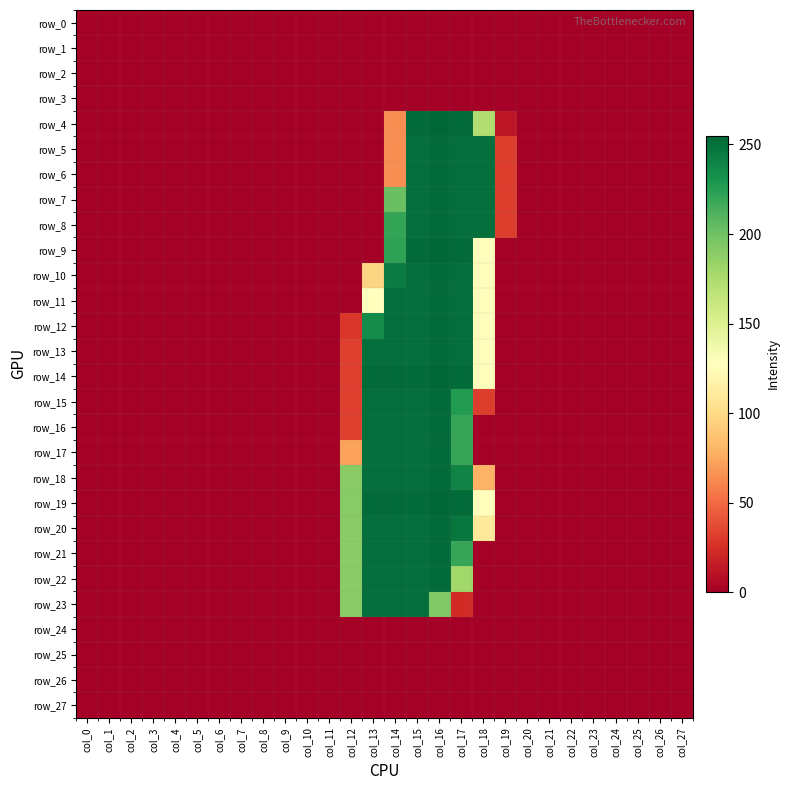

What is the difference between the maximum and minimum values in the row_21 series?

253